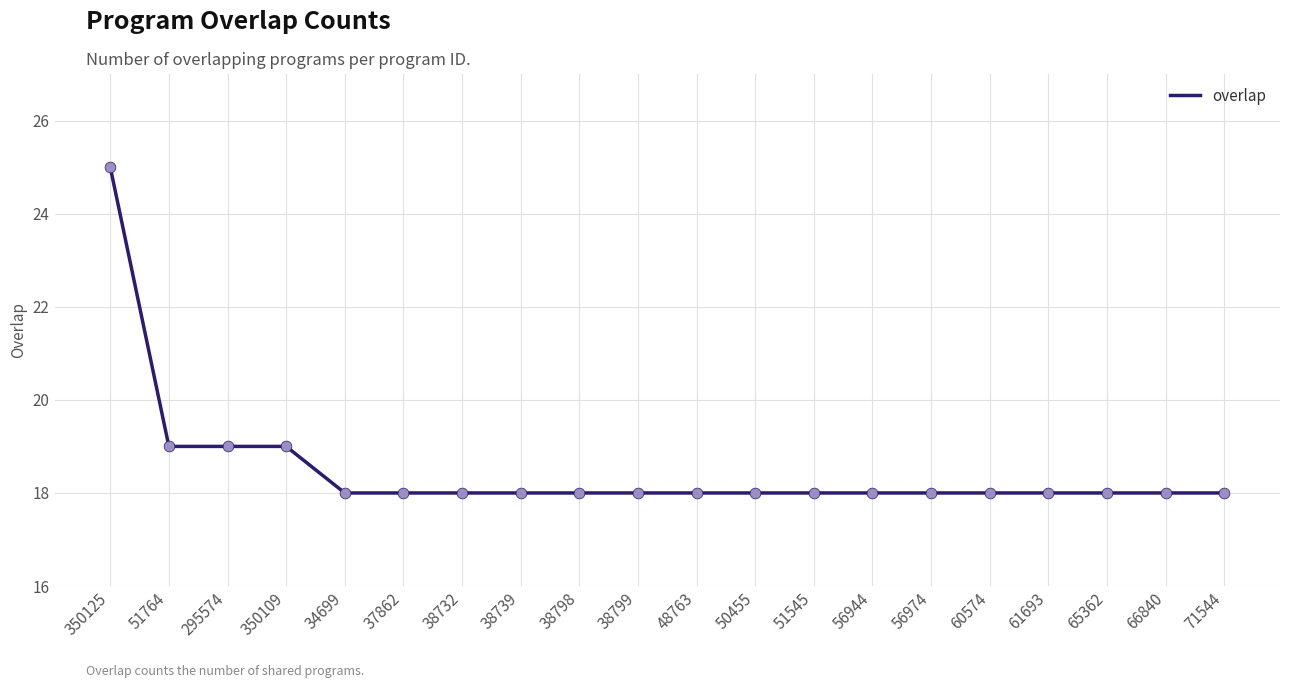

Approximately how many times larger is the value at 350109 compared to 66840?

1.1